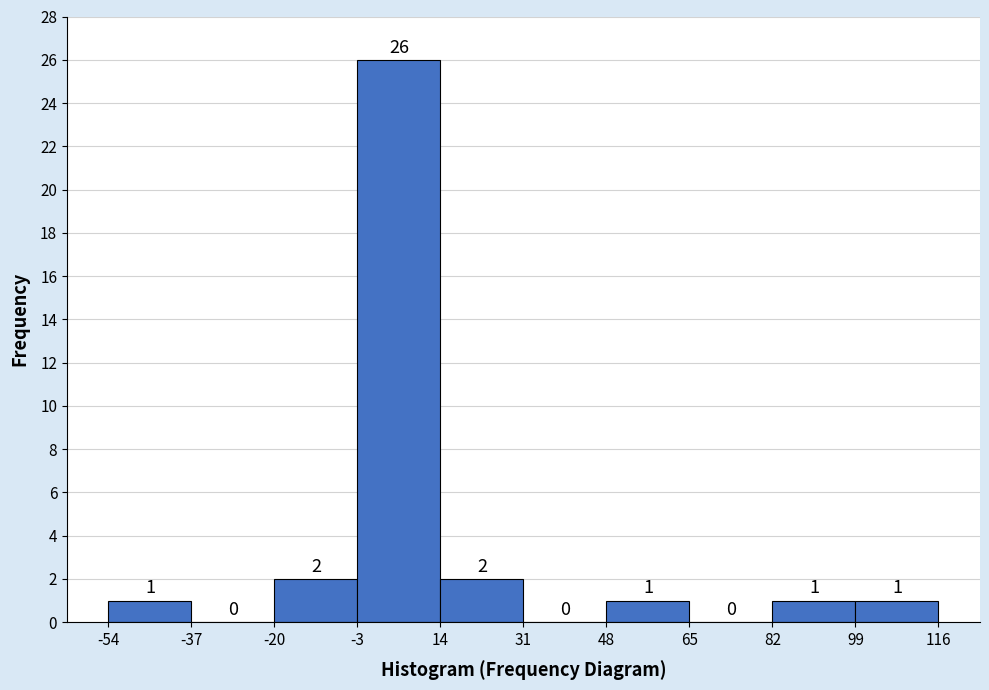

Reading left to right, transcribe this chart: for each bar, give the range it covers on the x-axis and its height.

-54 to -37: 1
-37 to -20: 0
-20 to -3: 2
-3 to 14: 26
14 to 31: 2
31 to 48: 0
48 to 65: 1
65 to 82: 0
82 to 99: 1
99 to 116: 1